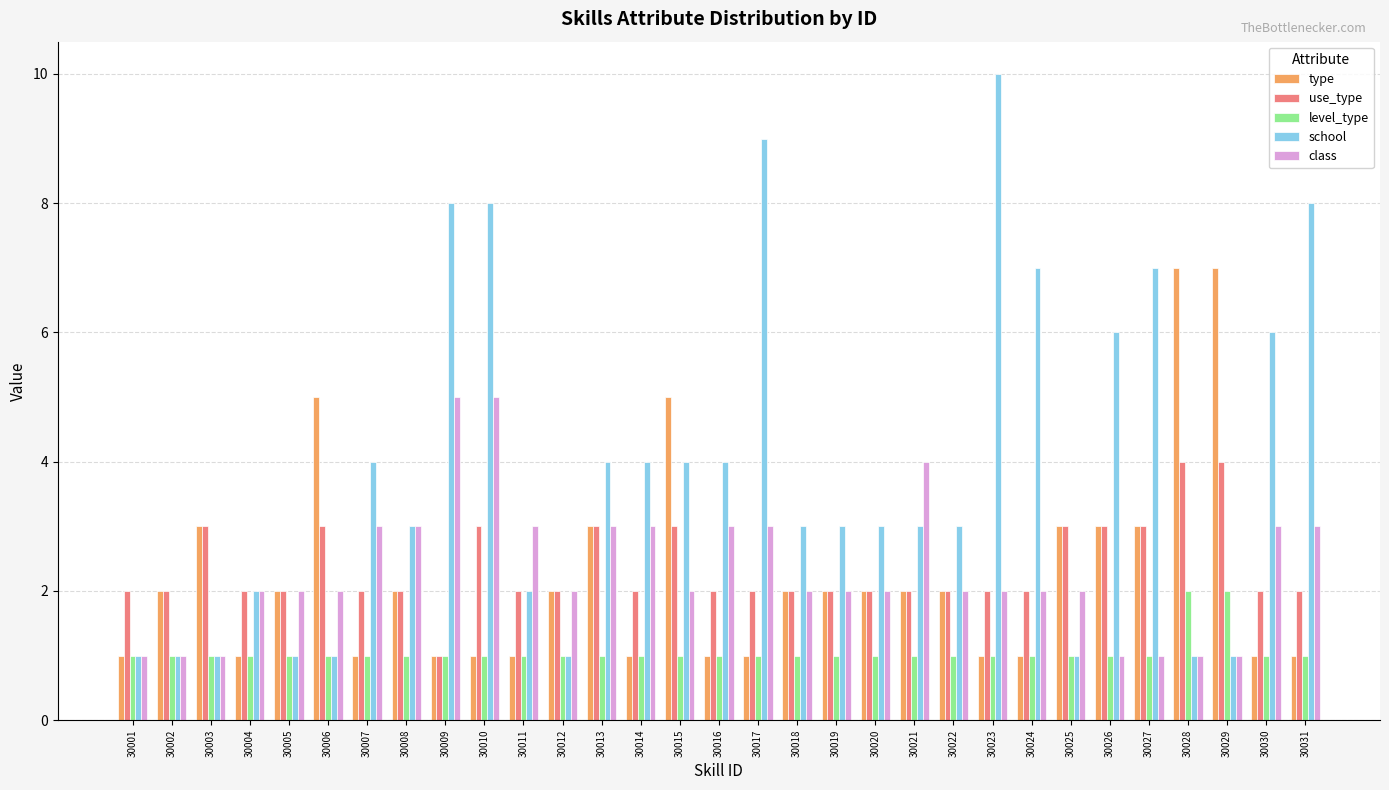

What is the difference between the maximum and minimum values in the class series?

4